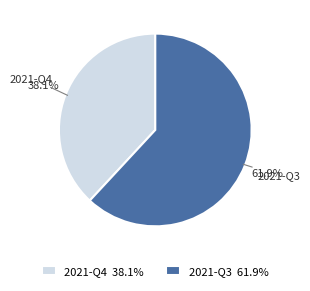

To the nearest percent, what is the average slice percentage?

50%